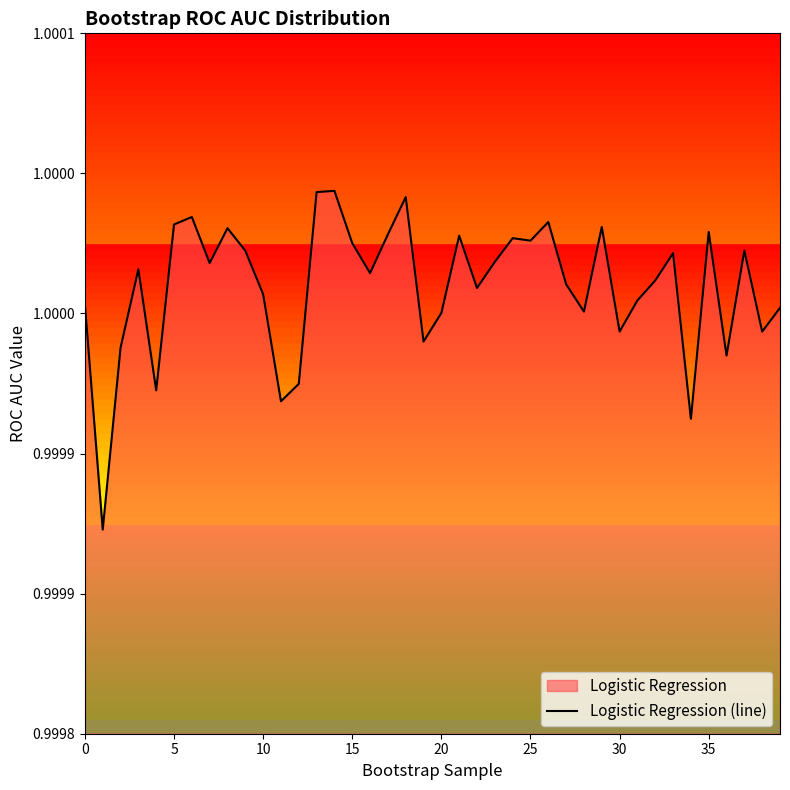

Reading left to right, what are all the values shown in this chart?

1.0	1.0	1.0	1.0	1.0	1.0	1.0	1.0	1.0	1.0	1.0	1.0	1.0	1.0	1.0	1.0	1.0	1.0	1.0	1.0	1.0	1.0	1.0	1.0	1.0	1.0	1.0	1.0	1.0	1.0	1.0	1.0	1.0	1.0	1.0	1.0	1.0	1.0	1.0	1.0